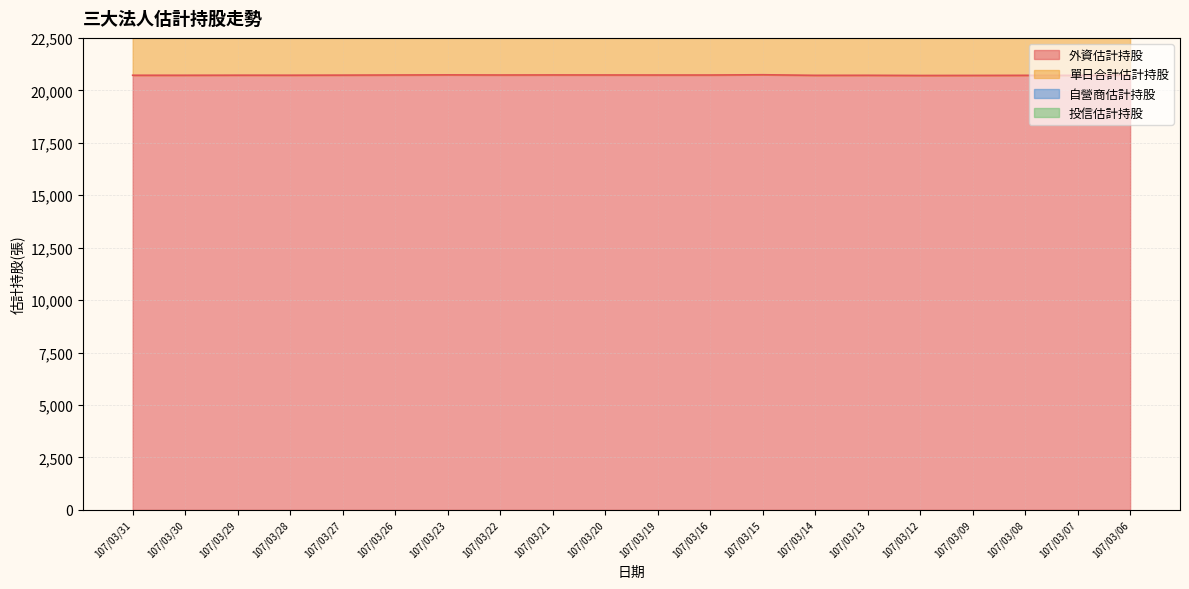

At how many categories does at least one series exceed 38499?

20